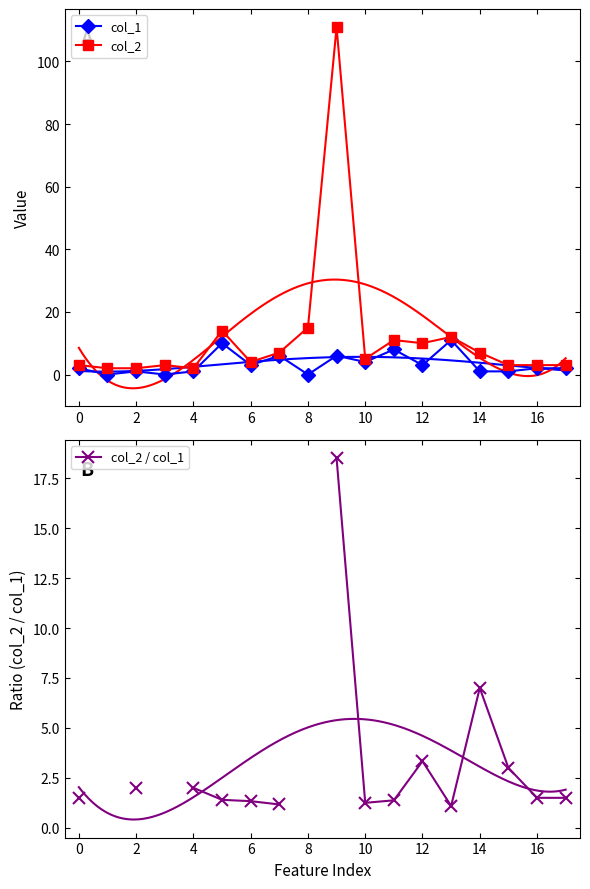

True or false: col_1 has more than 0 interior local peaks.

True